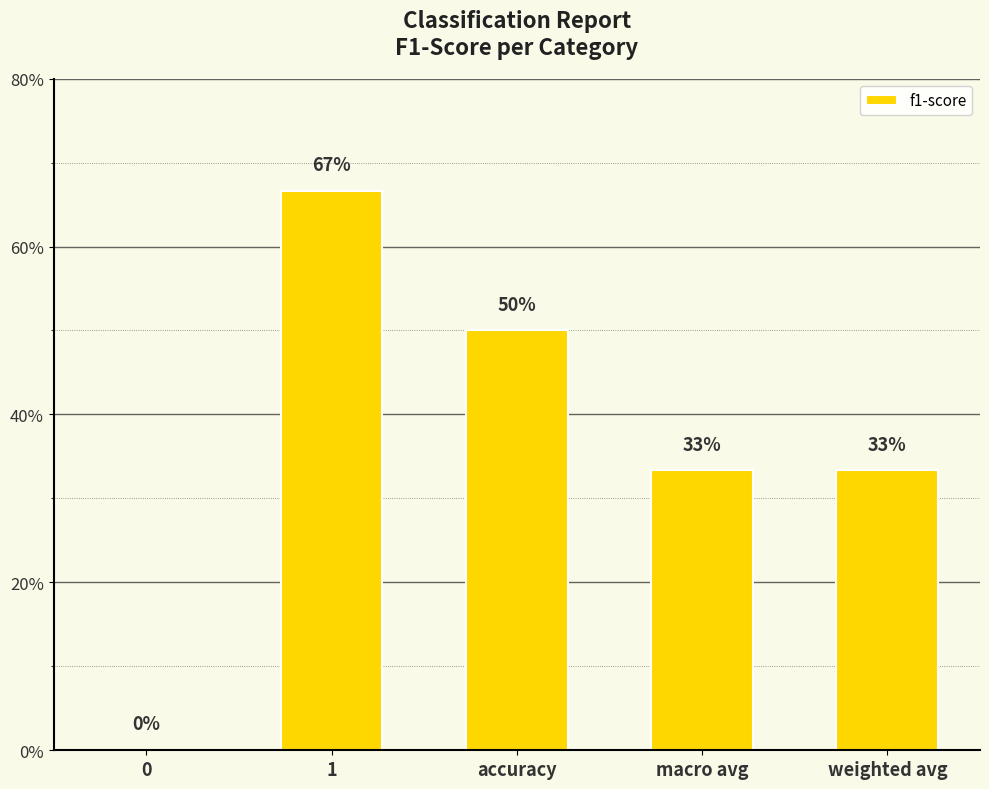

Count the values in the range 0 to 1.

5